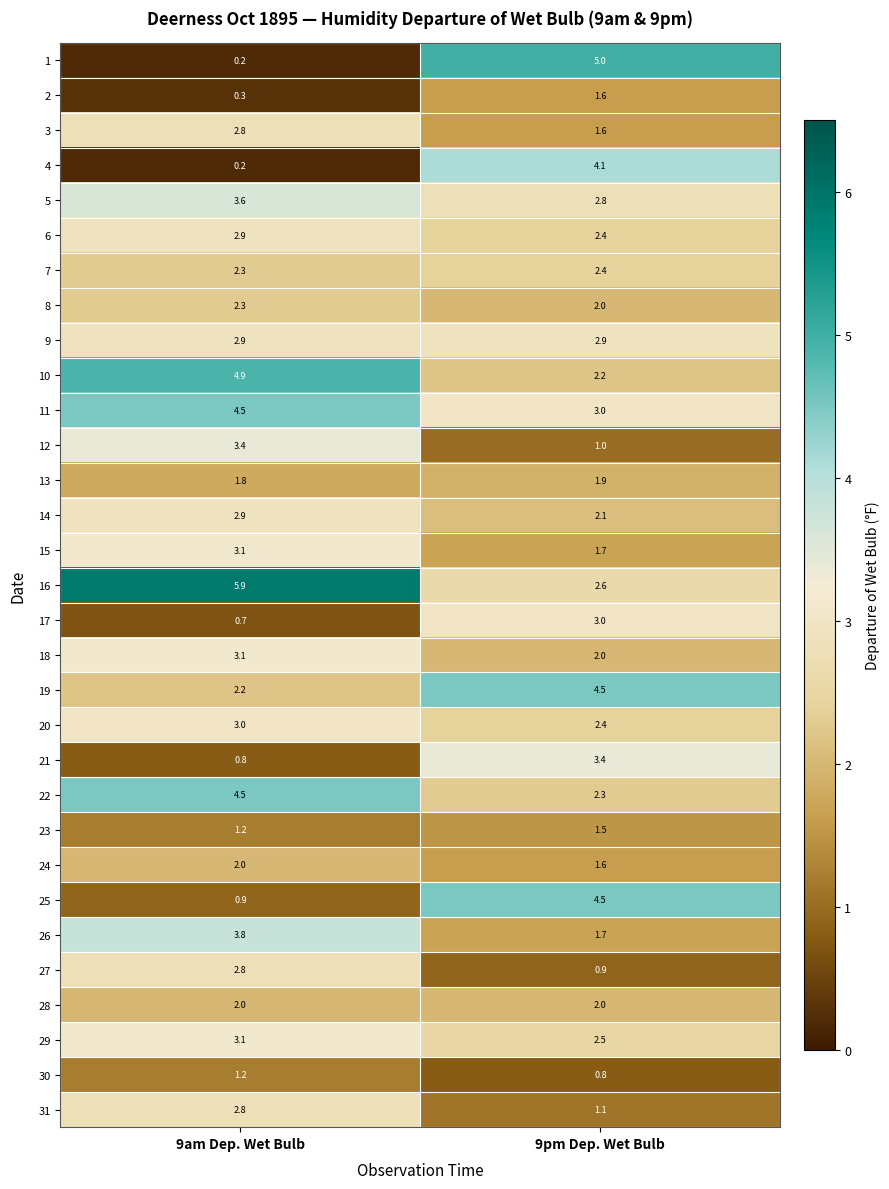

What is the spread (max minus min) of values at 9pm Dep. Wet Bulb?

4.2